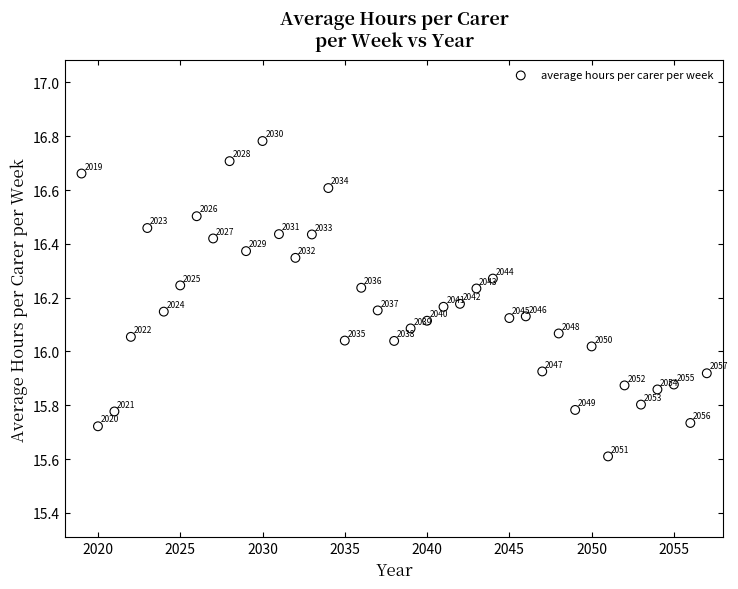

What is the range of Y values (max minus min)?

1.2